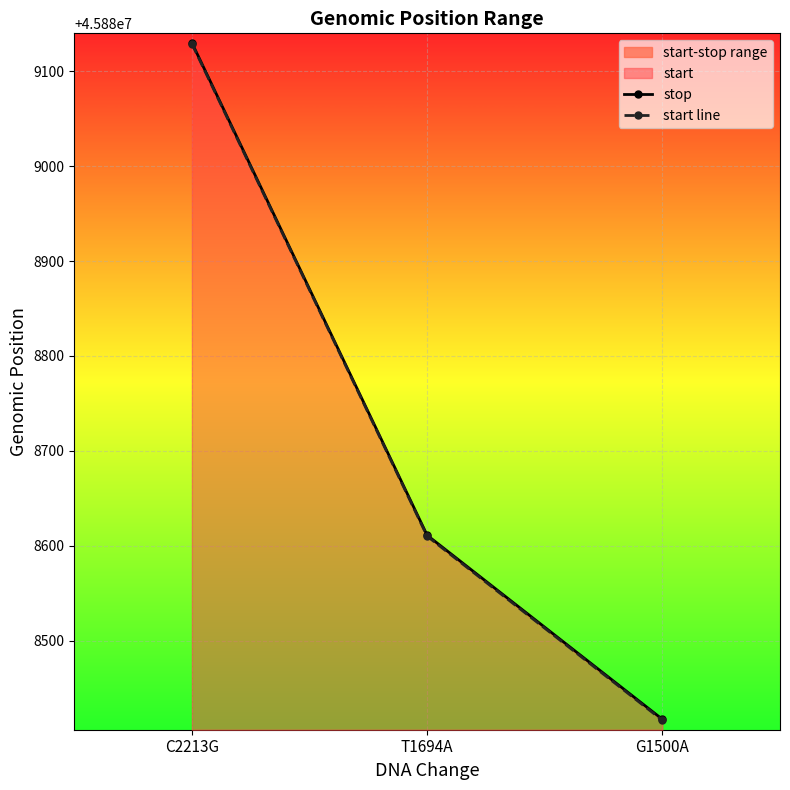

True or false: start line has a value of 80714169 at T1694A.

False